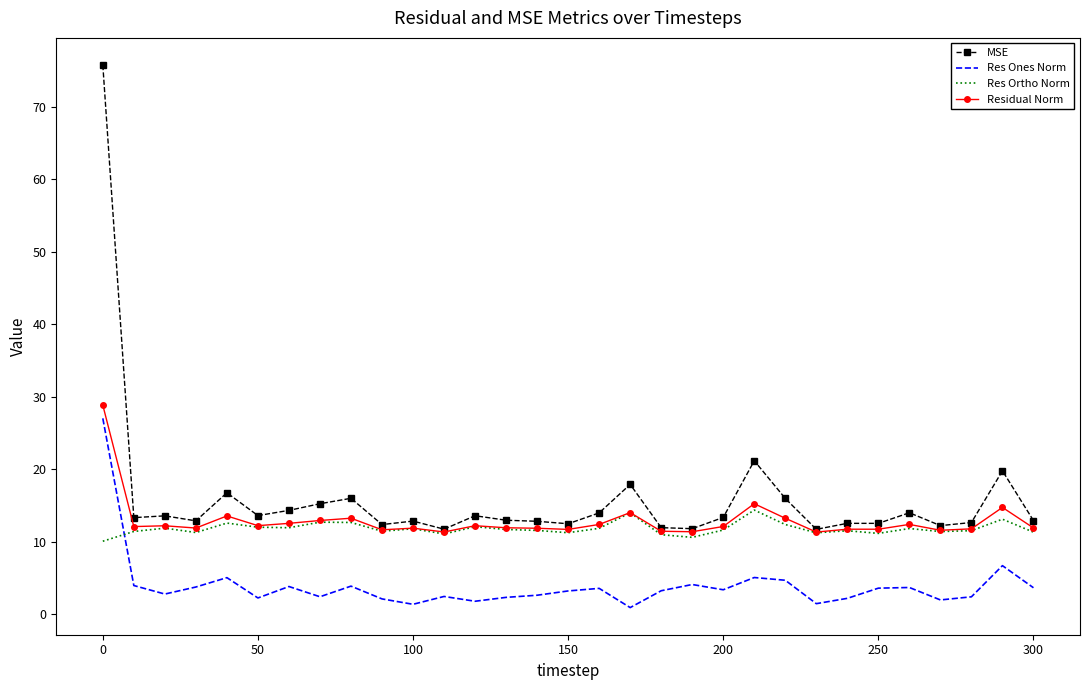

What is the maximum value shown in the chart?

75.8